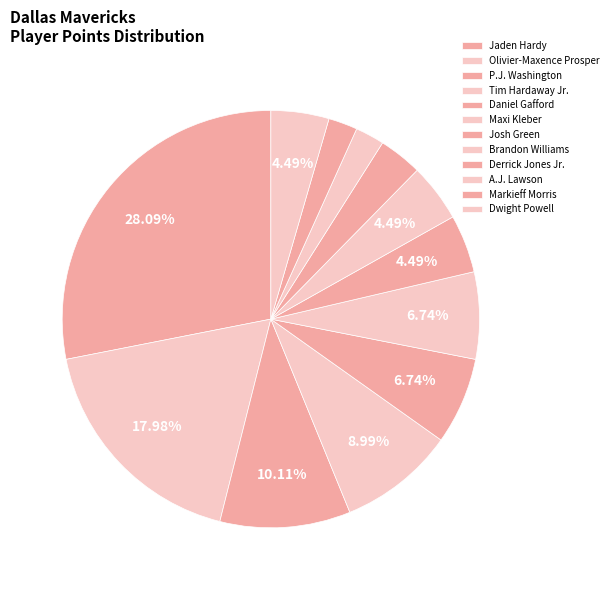

How many segments does this pie chart have?

12